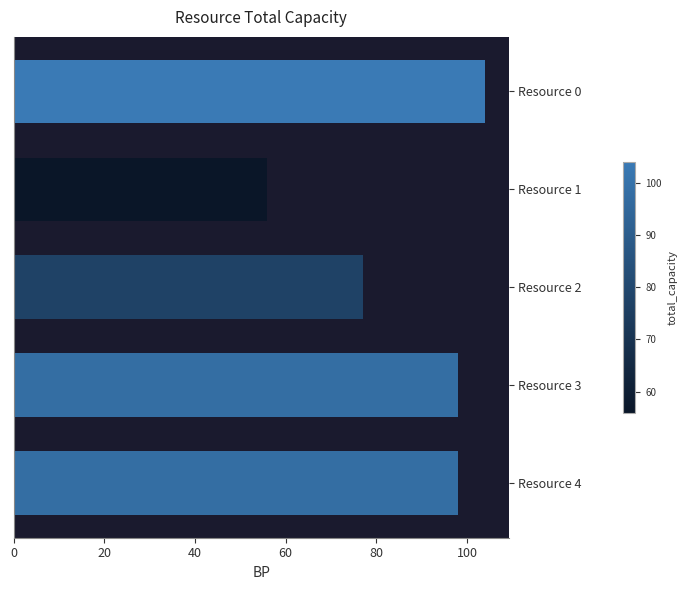

Reading top to bottom, what are all the values shown in this chart?

Resource 0=104	Resource 1=56	Resource 2=77	Resource 3=98	Resource 4=98